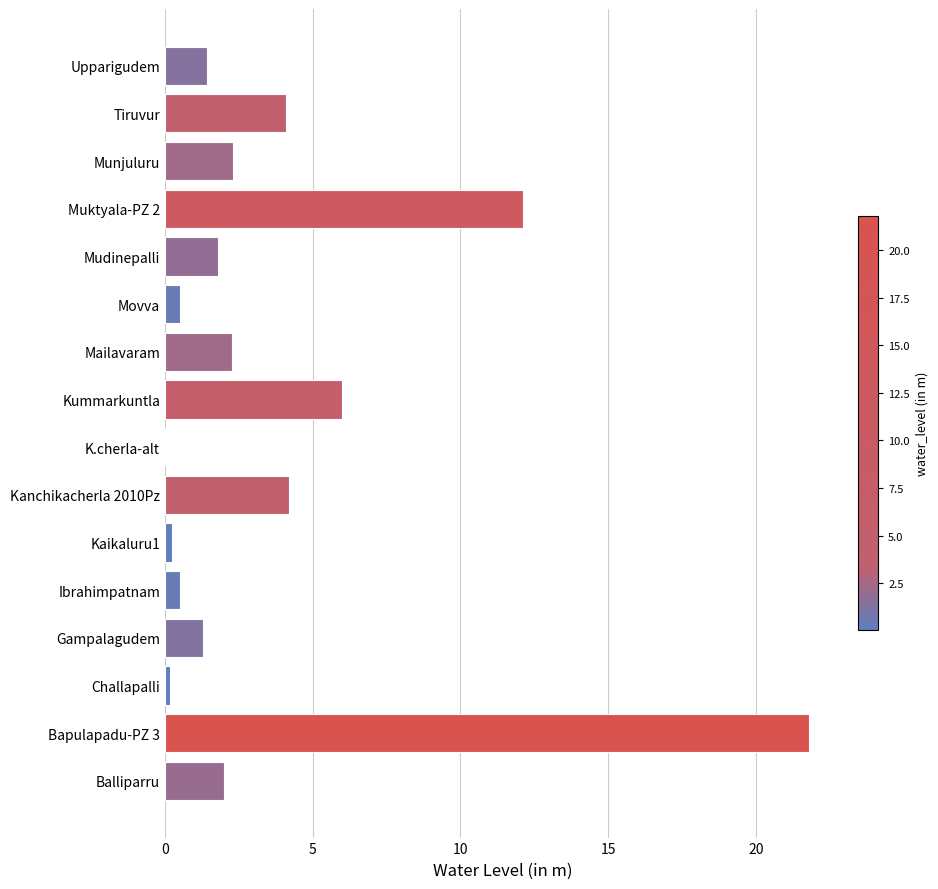

What is the maximum value shown in the chart?

21.8